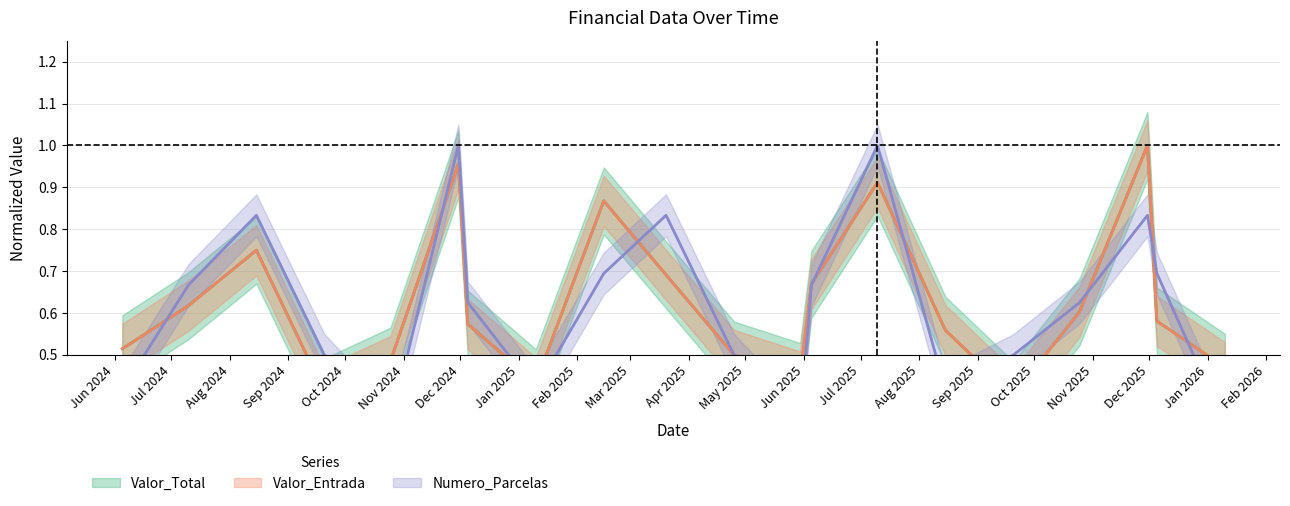

True or false: Valor_Entrada and Valor_Total cross at least once.

False